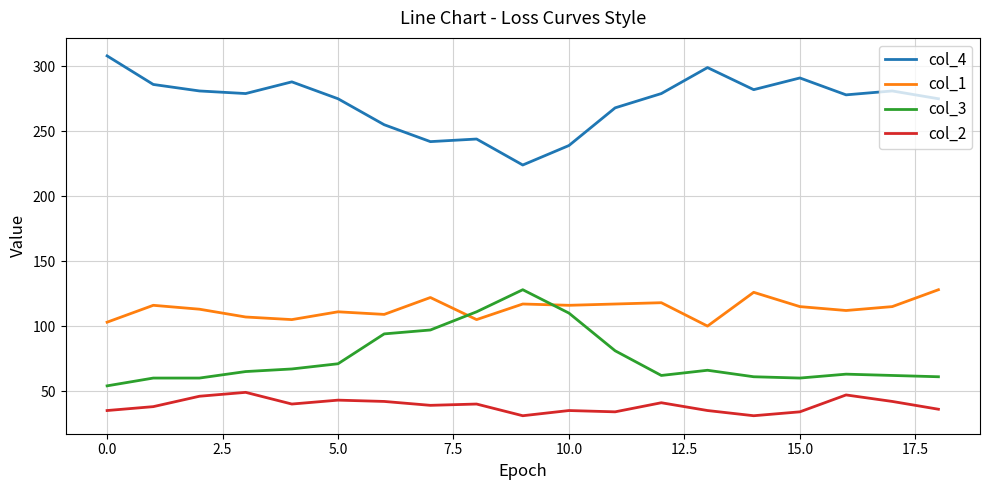

True or false: col_3 and col_2 cross at least once.

False